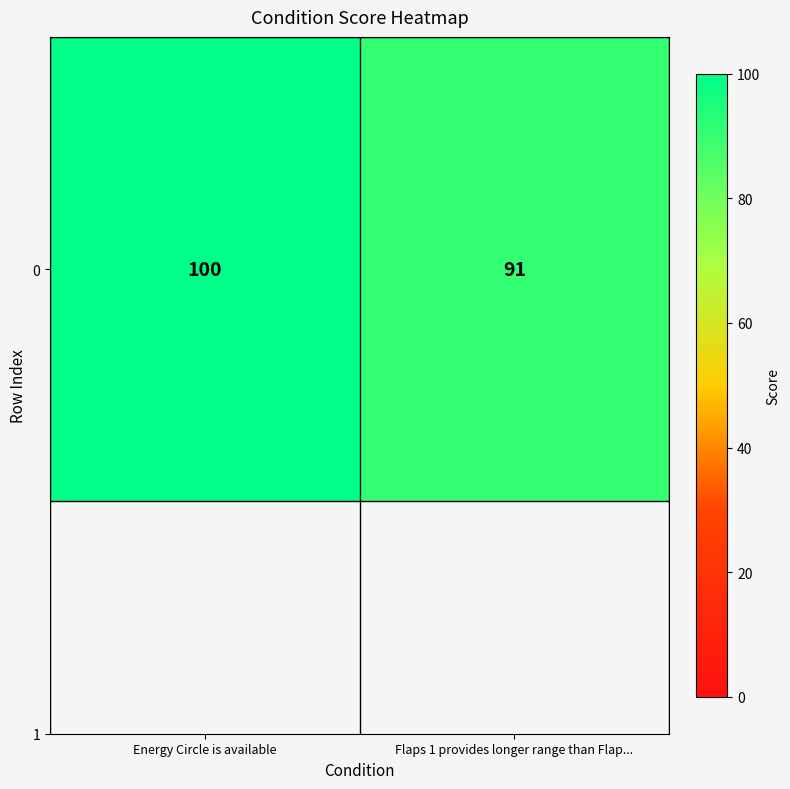

Is it true that the value at Flaps 1 provides longer range than Flap... is 91?

True